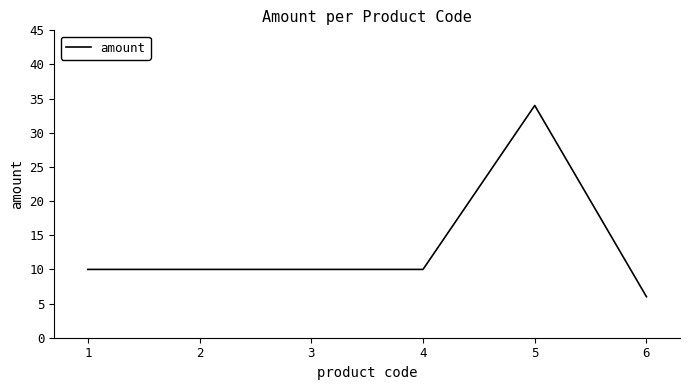

Which category has the lowest value across all series?

6